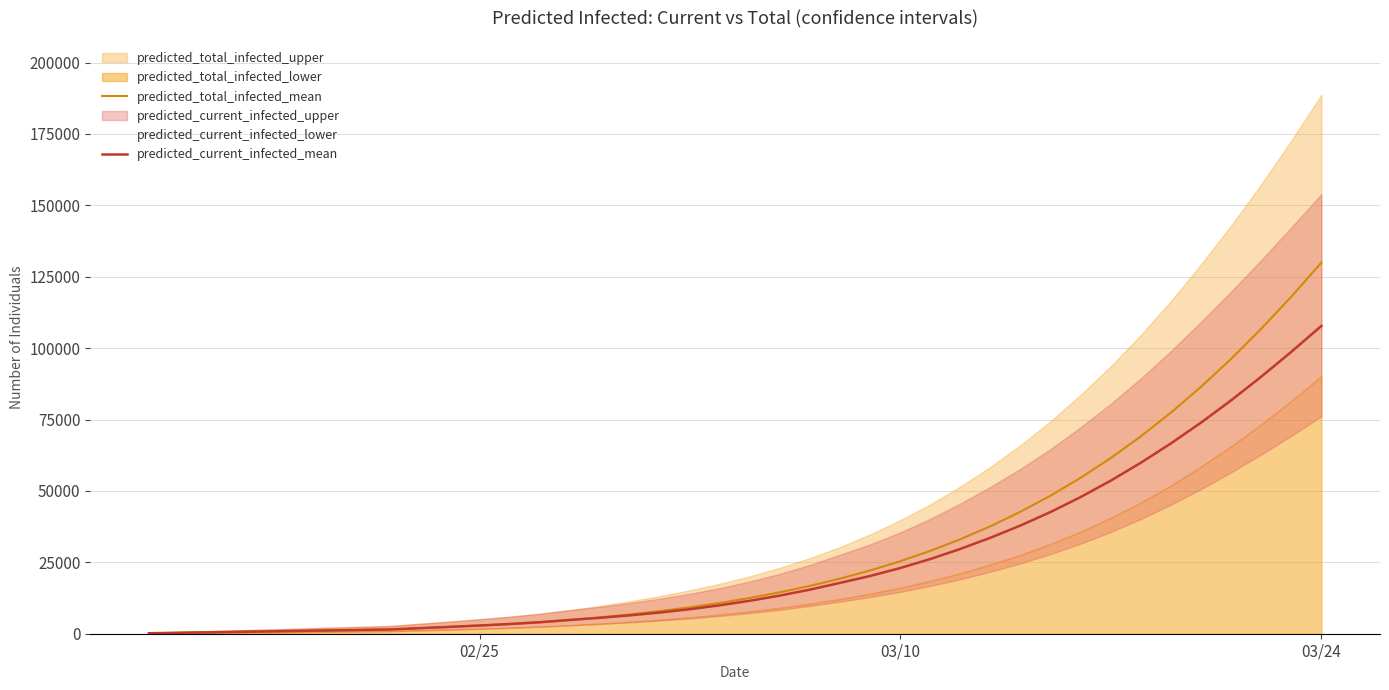

How many data points does each series have?

40